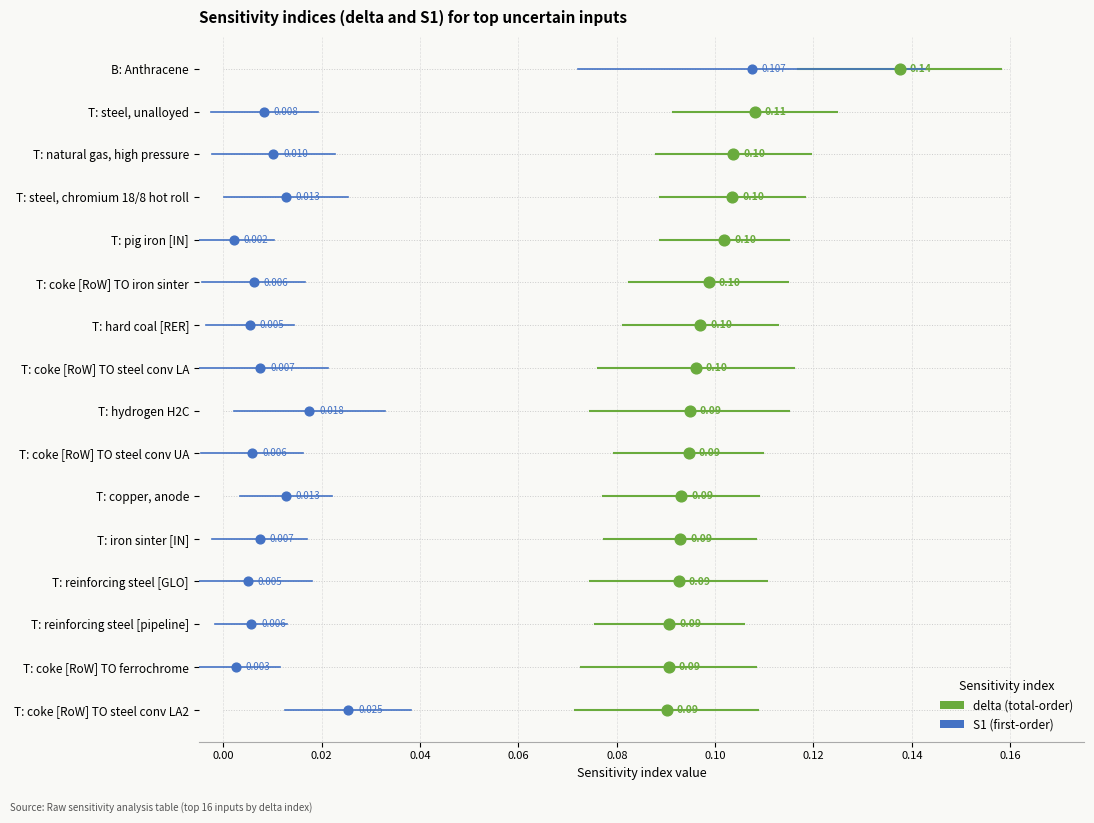

Is the value of S1 at 0.18 greater than the value of delta at 0.08?

Yes